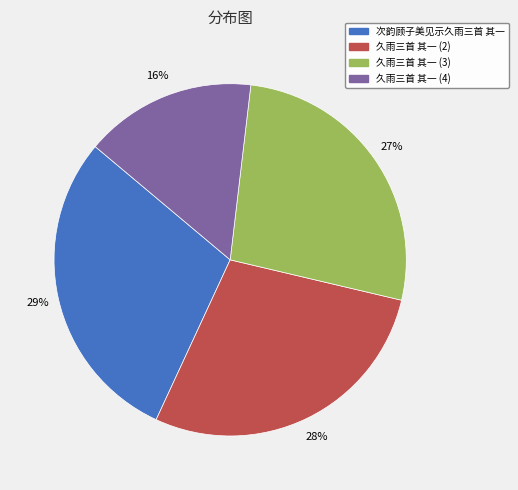

Does 次韵顾子美见示久雨三首 其一 account for over 50% of the chart?

No